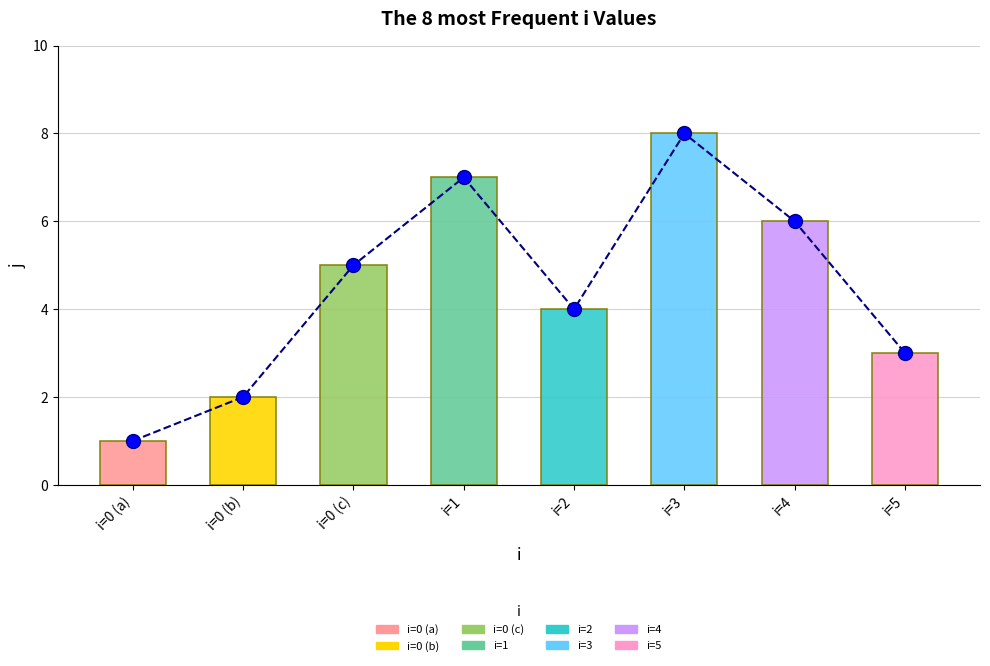

What is the change in value from i=0 (a) to i=1?

+6